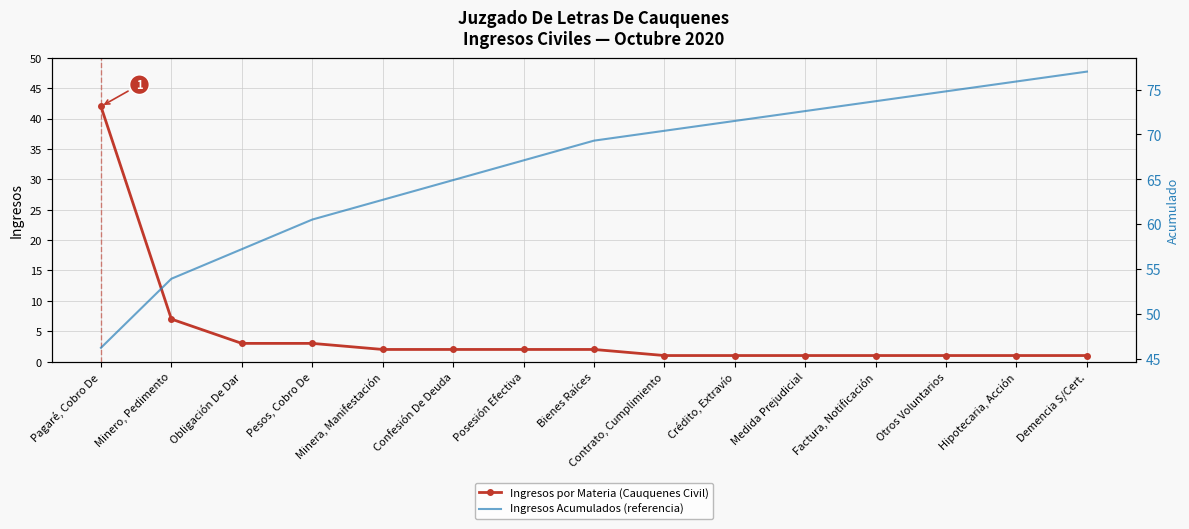

At which category is the sum across all series the highest?

Pagaré, Cobro De